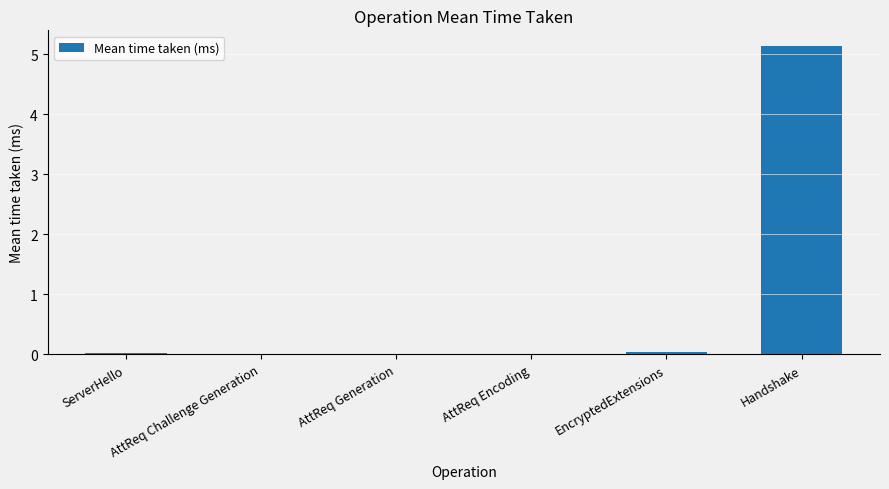

Which category has the highest value across all series?

Handshake